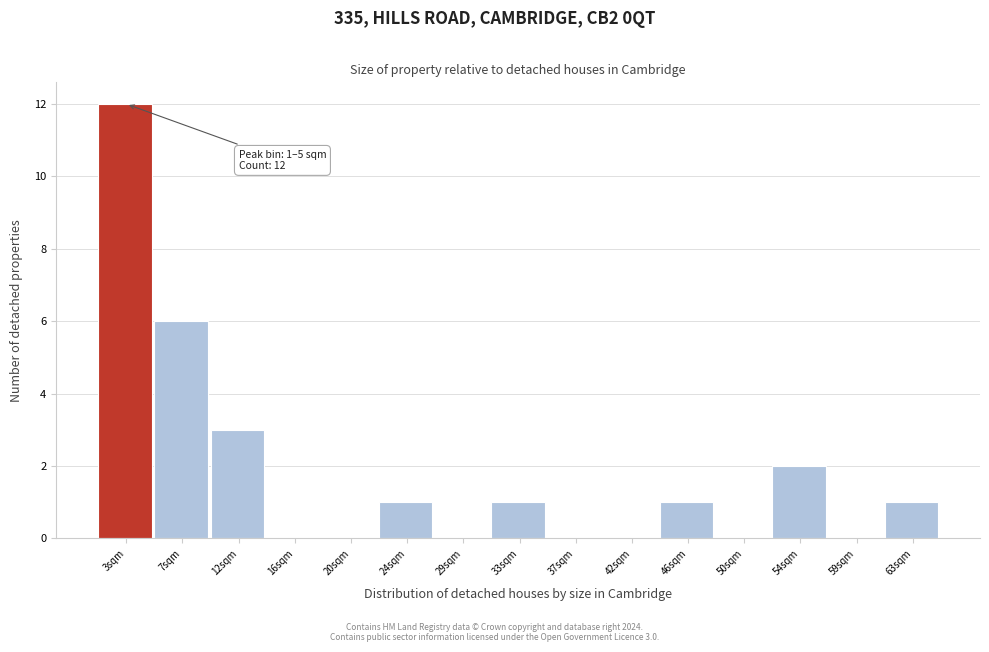

Which range on the x-axis has the tallest bar?

1.0 to 5.5